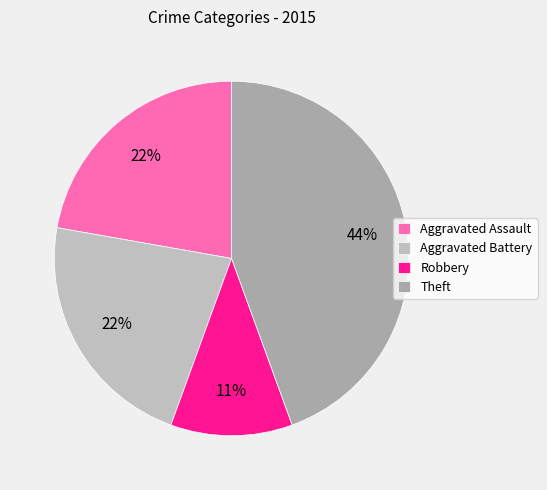

The Aggravated Assault slice represents 37% of the pie. True or false?

False